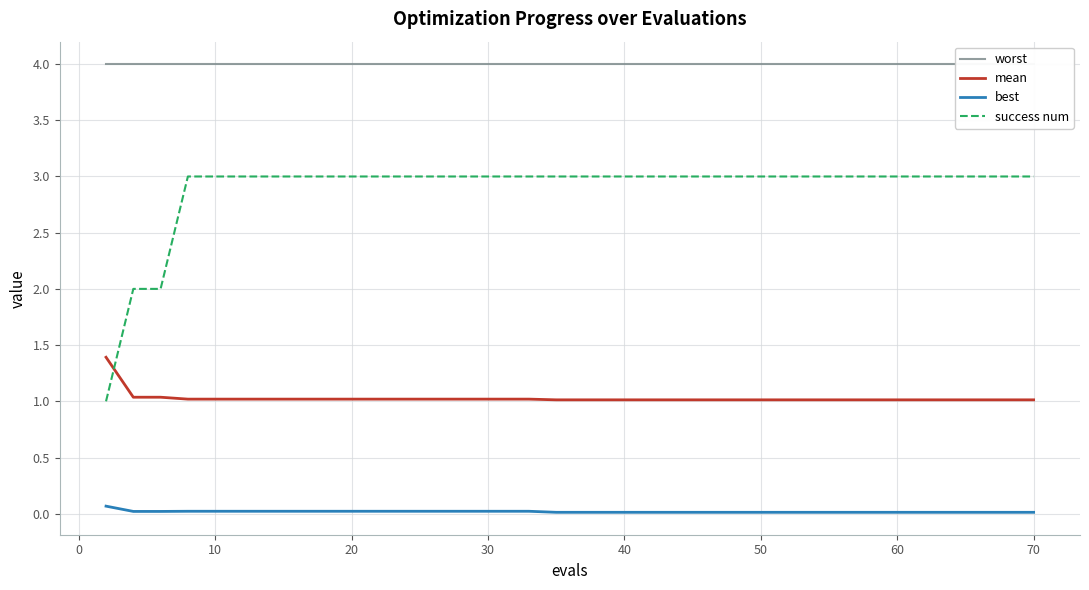

What is the sum of all success num values?

113.0